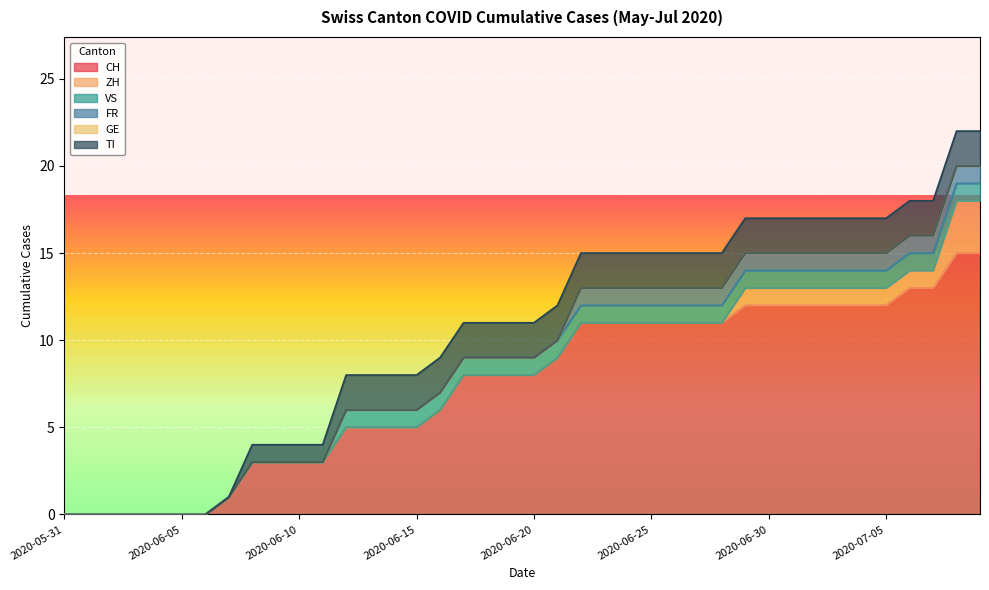

Reading left to right, transcribe all the data shown in this chart.

CH: 2020-05-31=0	2020-06-01=0	2020-06-02=0	2020-06-03=0	2020-06-04=0	2020-06-05=0	2020-06-06=0	2020-06-07=1	2020-06-08=3	2020-06-09=3	2020-06-10=3	2020-06-11=3	2020-06-12=5	2020-06-13=5	2020-06-14=5	2020-06-15=5	2020-06-16=6	2020-06-17=8	2020-06-18=8	2020-06-19=8	2020-06-20=8	2020-06-21=9	2020-06-22=11	2020-06-23=11	2020-06-24=11	2020-06-25=11	2020-06-26=11	2020-06-27=11	2020-06-28=11	2020-06-29=12	2020-06-30=12	2020-07-01=12	2020-07-02=12	2020-07-03=12	2020-07-04=12	2020-07-05=12	2020-07-06=13	2020-07-07=13	2020-07-08=15	2020-07-09=15
ZH: 2020-05-31=0	2020-06-01=0	2020-06-02=0	2020-06-03=0	2020-06-04=0	2020-06-05=0	2020-06-06=0	2020-06-07=0	2020-06-08=0	2020-06-09=0	2020-06-10=0	2020-06-11=0	2020-06-12=0	2020-06-13=0	2020-06-14=0	2020-06-15=0	2020-06-16=0	2020-06-17=0	2020-06-18=0	2020-06-19=0	2020-06-20=0	2020-06-21=0	2020-06-22=0	2020-06-23=0	2020-06-24=0	2020-06-25=0	2020-06-26=0	2020-06-27=0	2020-06-28=0	2020-06-29=1	2020-06-30=1	2020-07-01=1	2020-07-02=1	2020-07-03=1	2020-07-04=1	2020-07-05=1	2020-07-06=1	2020-07-07=1	2020-07-08=3	2020-07-09=3
VS: 2020-05-31=0	2020-06-01=0	2020-06-02=0	2020-06-03=0	2020-06-04=0	2020-06-05=0	2020-06-06=0	2020-06-07=0	2020-06-08=0	2020-06-09=0	2020-06-10=0	2020-06-11=0	2020-06-12=1	2020-06-13=1	2020-06-14=1	2020-06-15=1	2020-06-16=1	2020-06-17=1	2020-06-18=1	2020-06-19=1	2020-06-20=1	2020-06-21=1	2020-06-22=1	2020-06-23=1	2020-06-24=1	2020-06-25=1	2020-06-26=1	2020-06-27=1	2020-06-28=1	2020-06-29=1	2020-06-30=1	2020-07-01=1	2020-07-02=1	2020-07-03=1	2020-07-04=1	2020-07-05=1	2020-07-06=1	2020-07-07=1	2020-07-08=1	2020-07-09=1
FR: 2020-05-31=0	2020-06-01=0	2020-06-02=0	2020-06-03=0	2020-06-04=0	2020-06-05=0	2020-06-06=0	2020-06-07=0	2020-06-08=0	2020-06-09=0	2020-06-10=0	2020-06-11=0	2020-06-12=0	2020-06-13=0	2020-06-14=0	2020-06-15=0	2020-06-16=0	2020-06-17=0	2020-06-18=0	2020-06-19=0	2020-06-20=0	2020-06-21=0	2020-06-22=1	2020-06-23=1	2020-06-24=1	2020-06-25=1	2020-06-26=1	2020-06-27=1	2020-06-28=1	2020-06-29=1	2020-06-30=1	2020-07-01=1	2020-07-02=1	2020-07-03=1	2020-07-04=1	2020-07-05=1	2020-07-06=1	2020-07-07=1	2020-07-08=1	2020-07-09=1
GE: 2020-05-31=0	2020-06-01=0	2020-06-02=0	2020-06-03=0	2020-06-04=0	2020-06-05=0	2020-06-06=0	2020-06-07=0	2020-06-08=0	2020-06-09=0	2020-06-10=0	2020-06-11=0	2020-06-12=0	2020-06-13=0	2020-06-14=0	2020-06-15=0	2020-06-16=0	2020-06-17=0	2020-06-18=0	2020-06-19=0	2020-06-20=0	2020-06-21=0	2020-06-22=0	2020-06-23=0	2020-06-24=0	2020-06-25=0	2020-06-26=0	2020-06-27=0	2020-06-28=0	2020-06-29=0	2020-06-30=0	2020-07-01=0	2020-07-02=0	2020-07-03=0	2020-07-04=0	2020-07-05=0	2020-07-06=0	2020-07-07=0	2020-07-08=0	2020-07-09=0
TI: 2020-05-31=0	2020-06-01=0	2020-06-02=0	2020-06-03=0	2020-06-04=0	2020-06-05=0	2020-06-06=0	2020-06-07=0	2020-06-08=1	2020-06-09=1	2020-06-10=1	2020-06-11=1	2020-06-12=2	2020-06-13=2	2020-06-14=2	2020-06-15=2	2020-06-16=2	2020-06-17=2	2020-06-18=2	2020-06-19=2	2020-06-20=2	2020-06-21=2	2020-06-22=2	2020-06-23=2	2020-06-24=2	2020-06-25=2	2020-06-26=2	2020-06-27=2	2020-06-28=2	2020-06-29=2	2020-06-30=2	2020-07-01=2	2020-07-02=2	2020-07-03=2	2020-07-04=2	2020-07-05=2	2020-07-06=2	2020-07-07=2	2020-07-08=2	2020-07-09=2